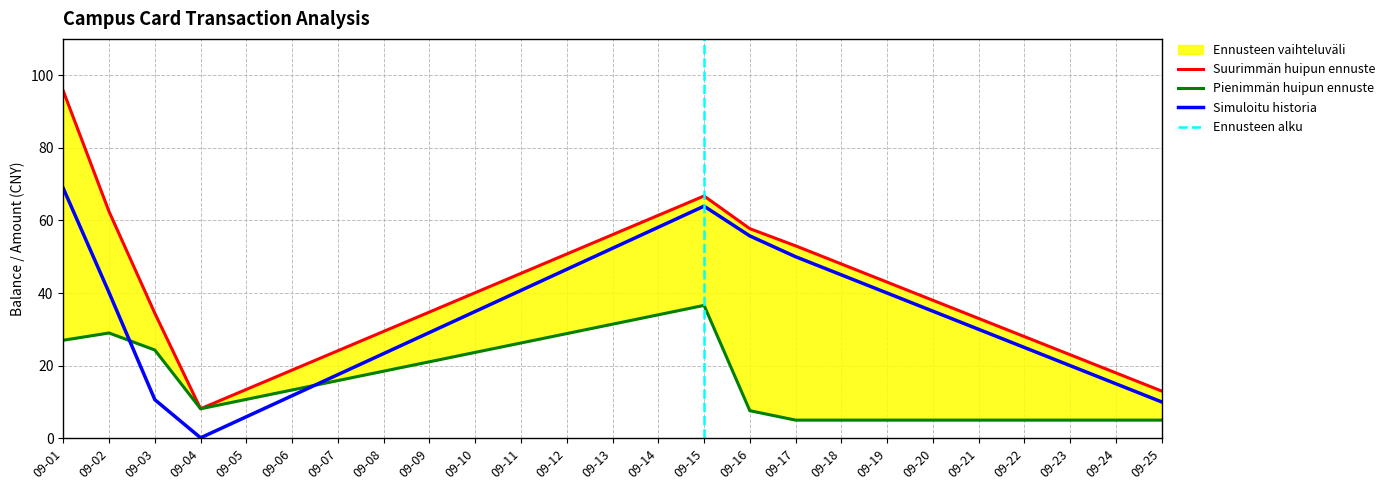

Reading left to right, extract all data points from this chart.

balance_end: 68.8	40.1	10.6	0.1	63.9	55.7	50.0	45.0	40.0	35.0	30.0	25.0	20.0	15.0	10.0
daily_spend: 27.0	29.0	24.3	8.1	36.6	7.6	5.0	5.0	5.0	5.0	5.0	5.0	5.0	5.0	5.0
upper_envelope: 95.7	62.4	34.4	8.1	66.7	57.7	53.0	48.0	43.0	38.0	33.0	28.0	23.0	18.0	13.0